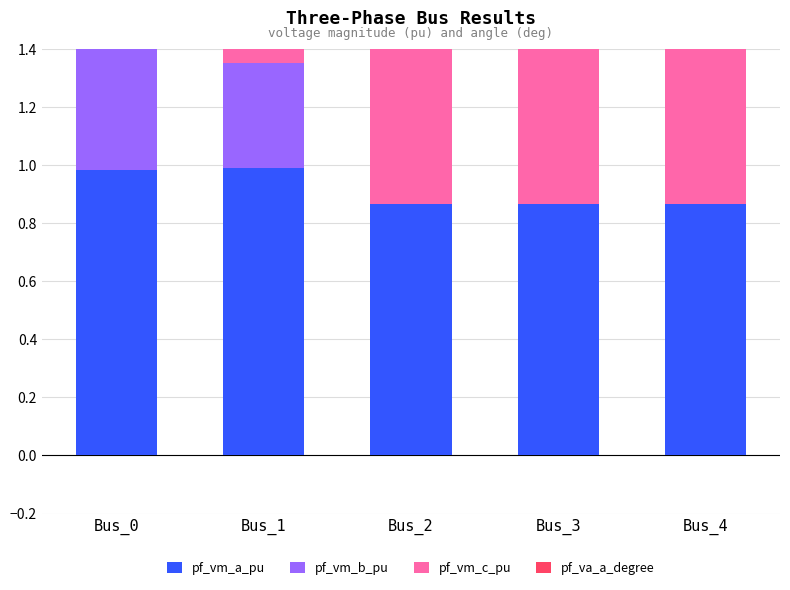

What is the difference between the maximum and minimum values in the pf_vm_c_pu series?

0.2